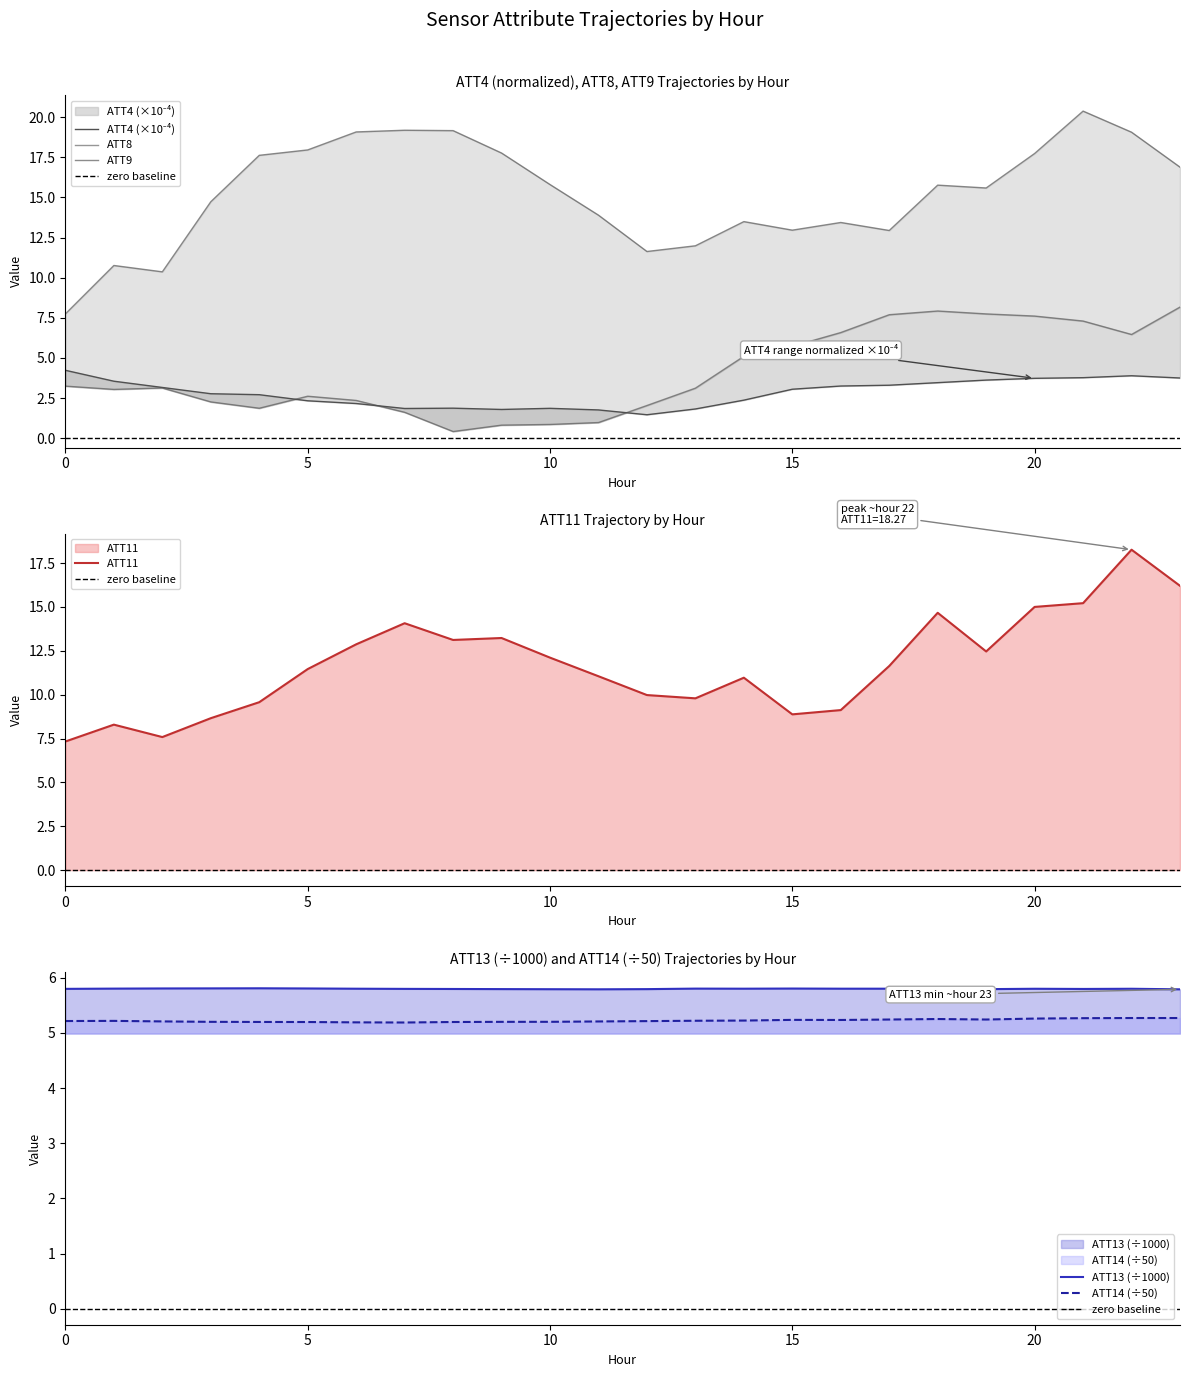

What is the smallest value displayed?

0.4